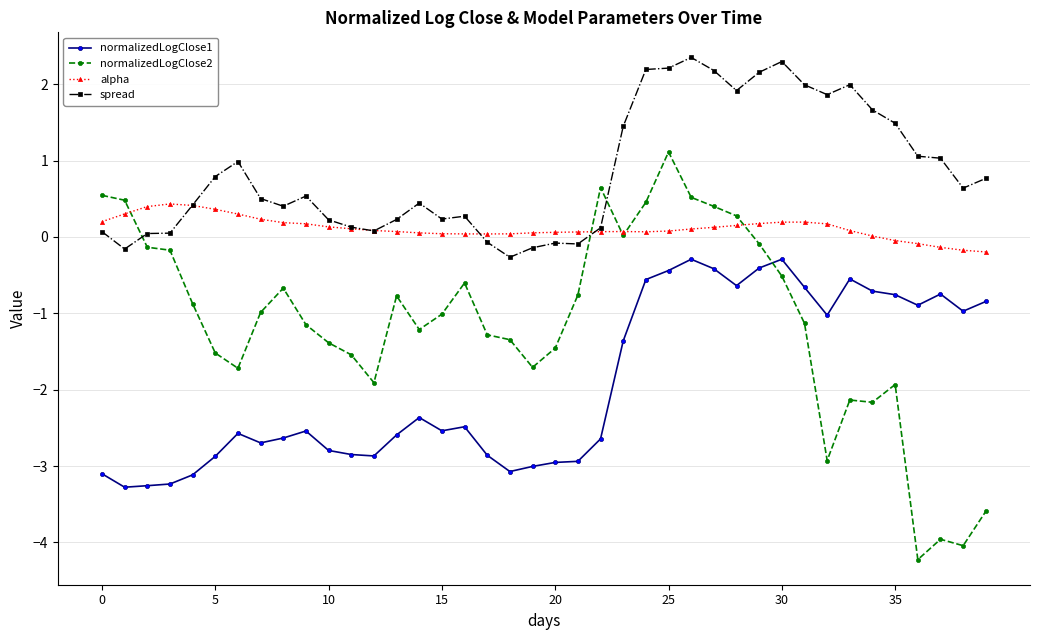

What is the greatest value displayed?

2.3